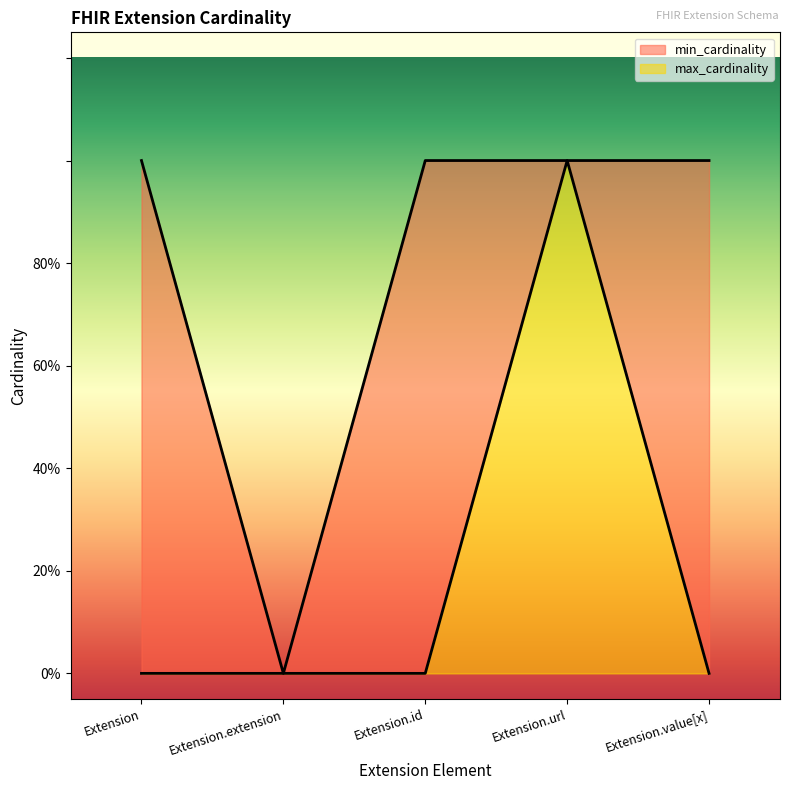

What is the label of the 4th point from the left?

Extension.url